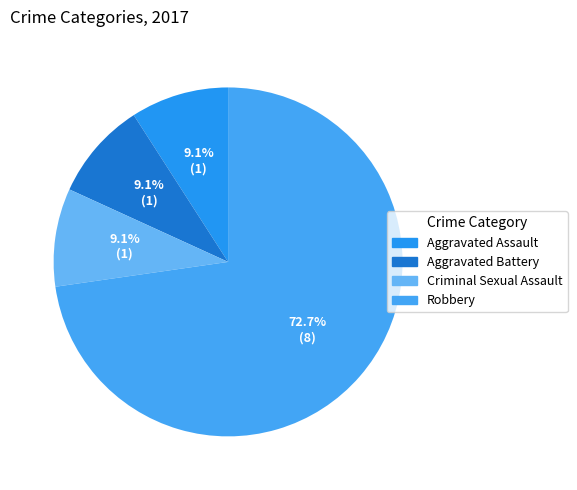

To the nearest percent, what is the difference between the largest and smallest slice percentages?

64%